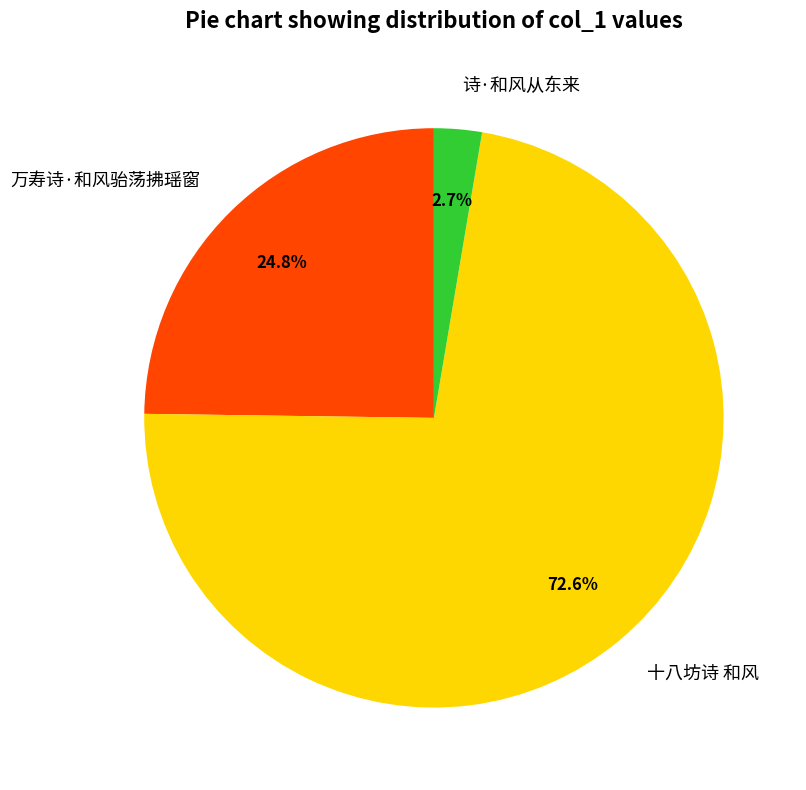

How many slices are in this pie chart?

3